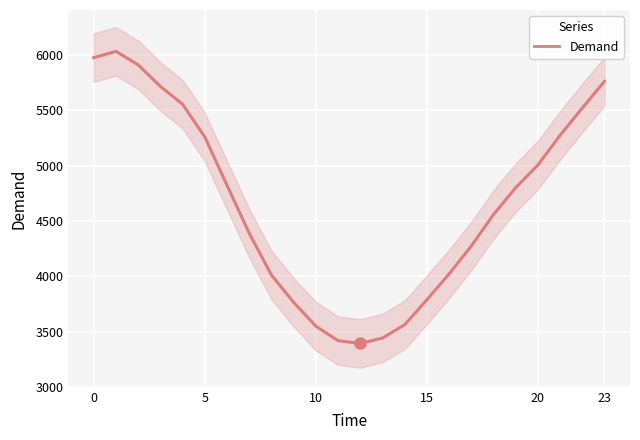

What is the ratio of the value at 16 to the value at 12?

1.2